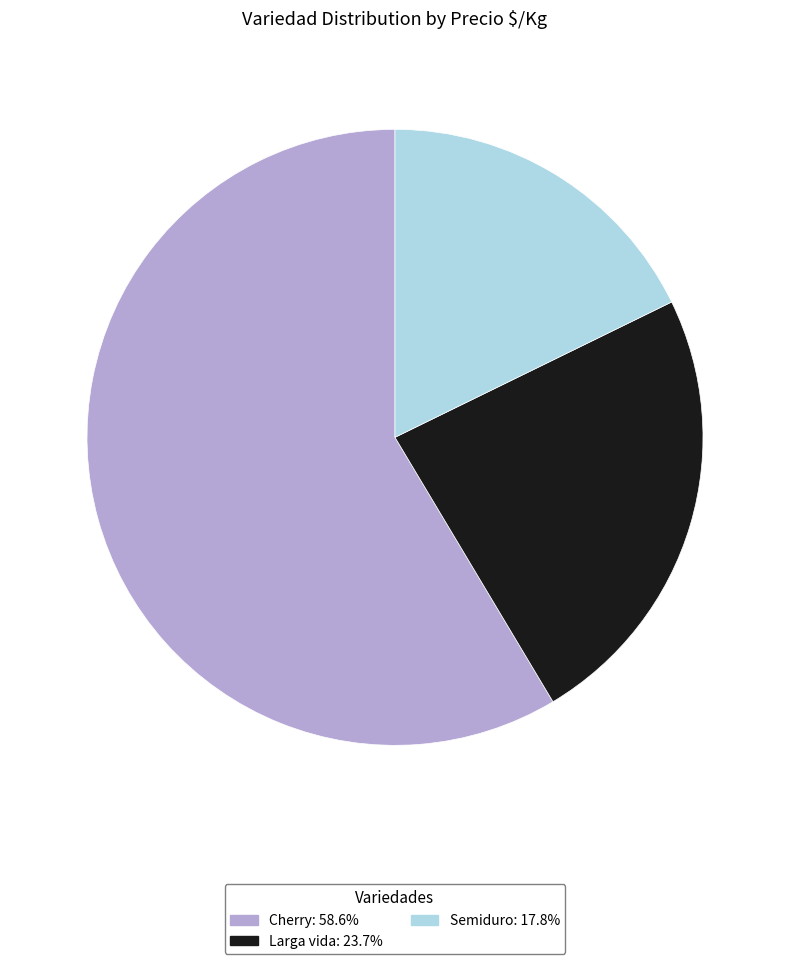

Does Larga vida account for over 50% of the chart?

No